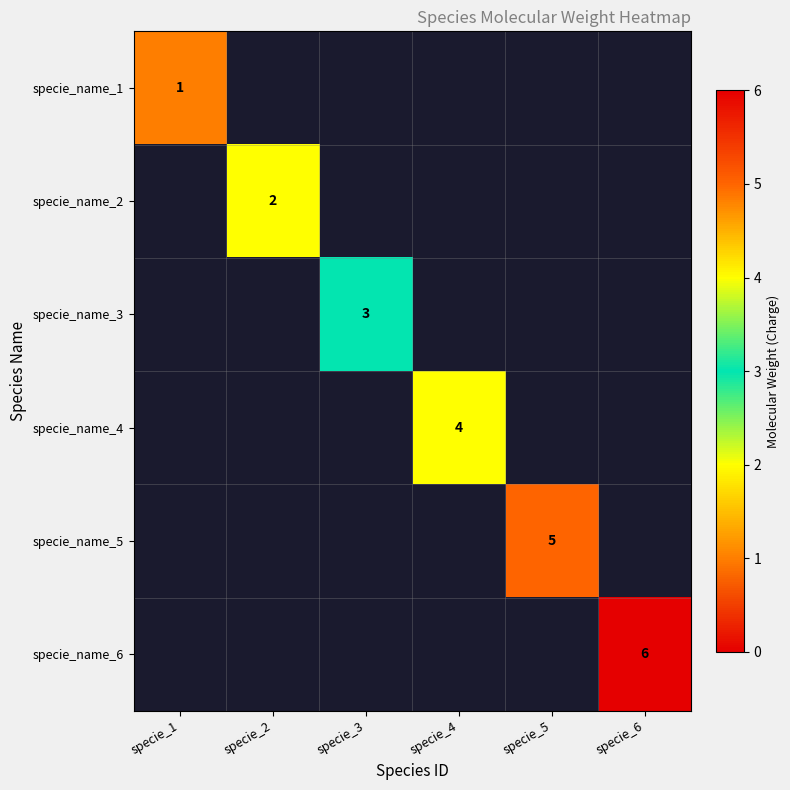

Is it true that specie_name_1 equals 0 at specie_1?

False